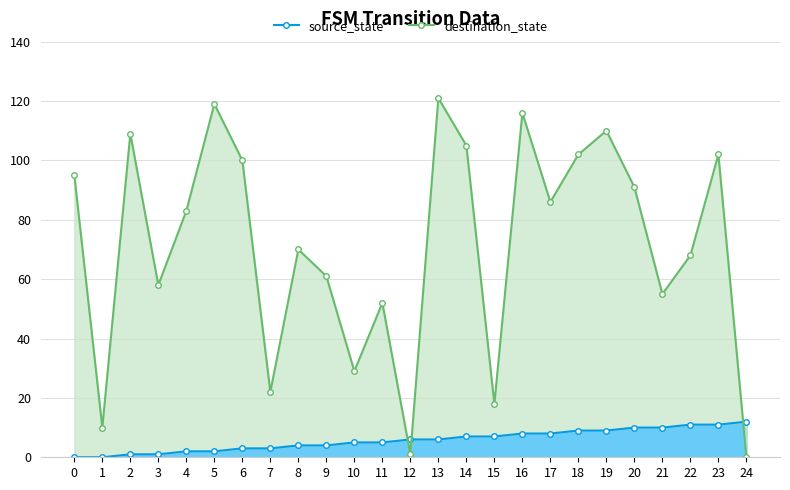

Rank the categories by destination_state value from lowest to highest.

24, 12, 1, 15, 7, 10, 11, 21, 3, 9, 22, 8, 4, 17, 20, 0, 6, 18, 23, 14, 2, 19, 16, 5, 13